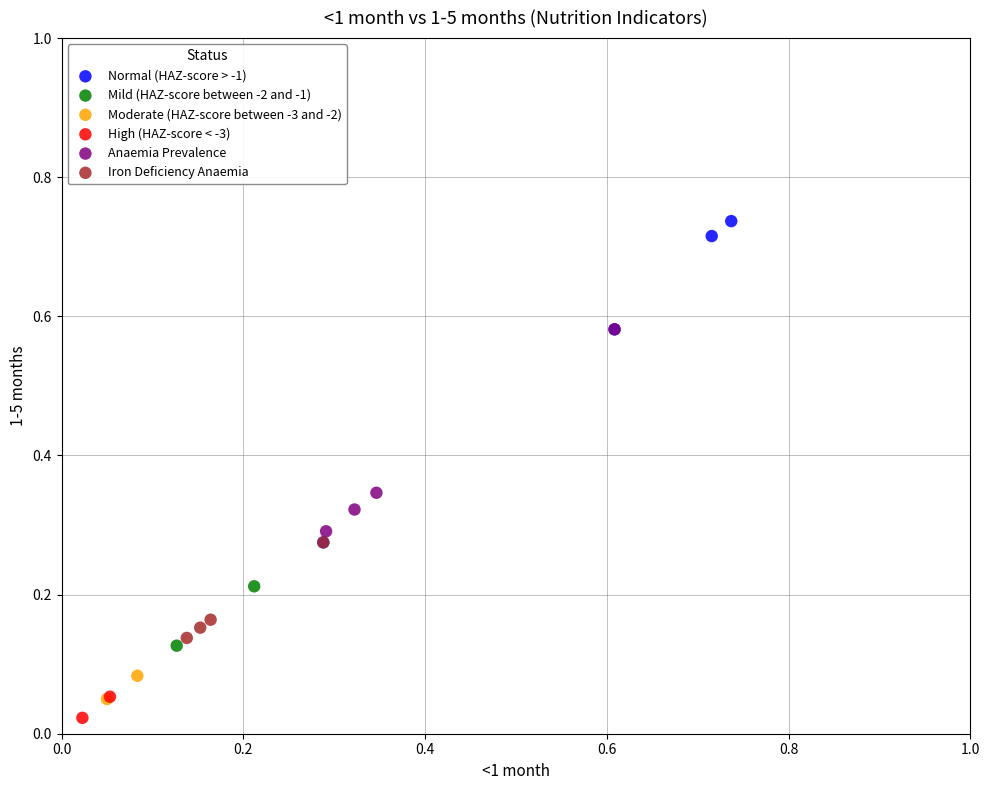

What are all the series names shown in the legend?

Normal (HAZ-score > -1), Mild (HAZ-score between -2 and -1), Moderate (HAZ-score between -3 and -2), High (HAZ-score < -3), Anaemia Prevalence, Iron Deficiency Anaemia